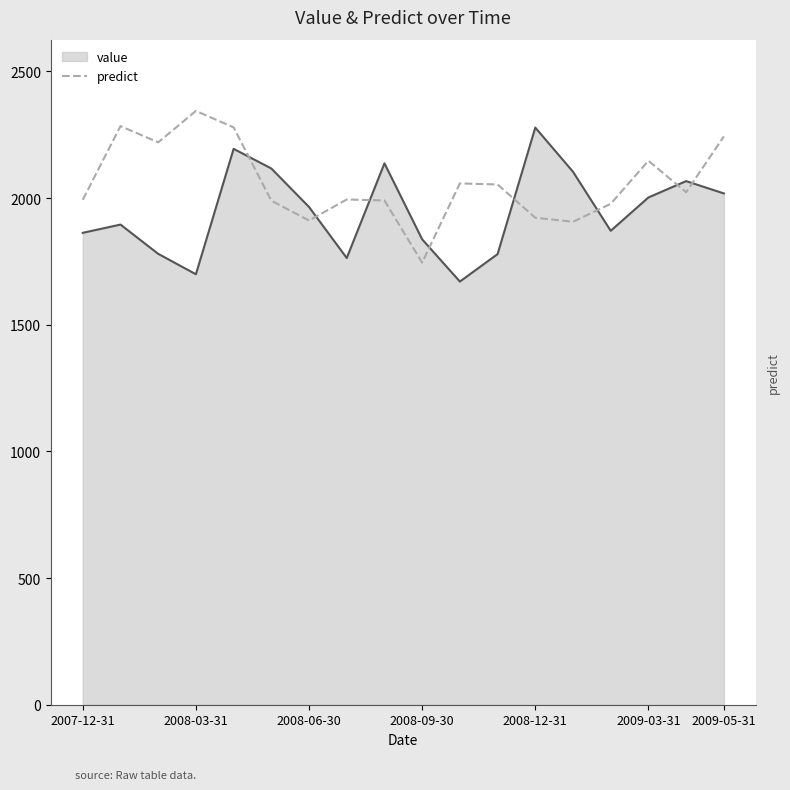

True or false: predict has a value of 2243.6 at 2009-05-31.

True